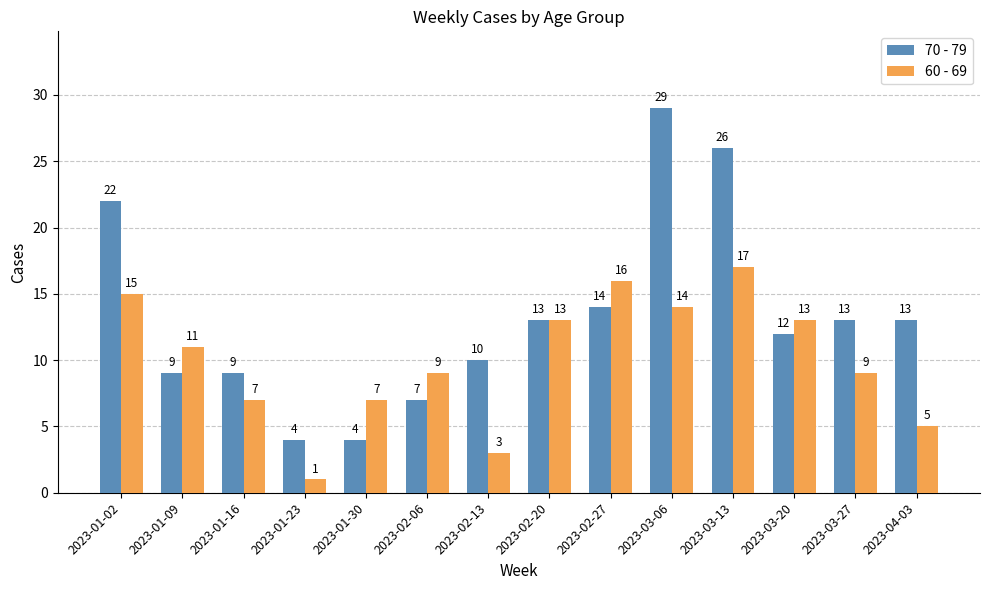

How many categories are shown in the chart?

14